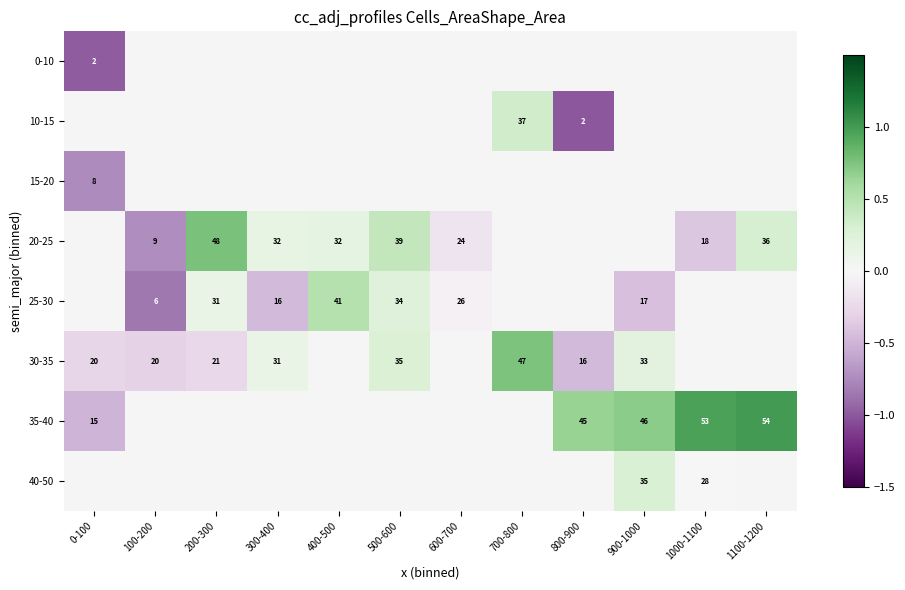

How many series are shown in this chart?

8